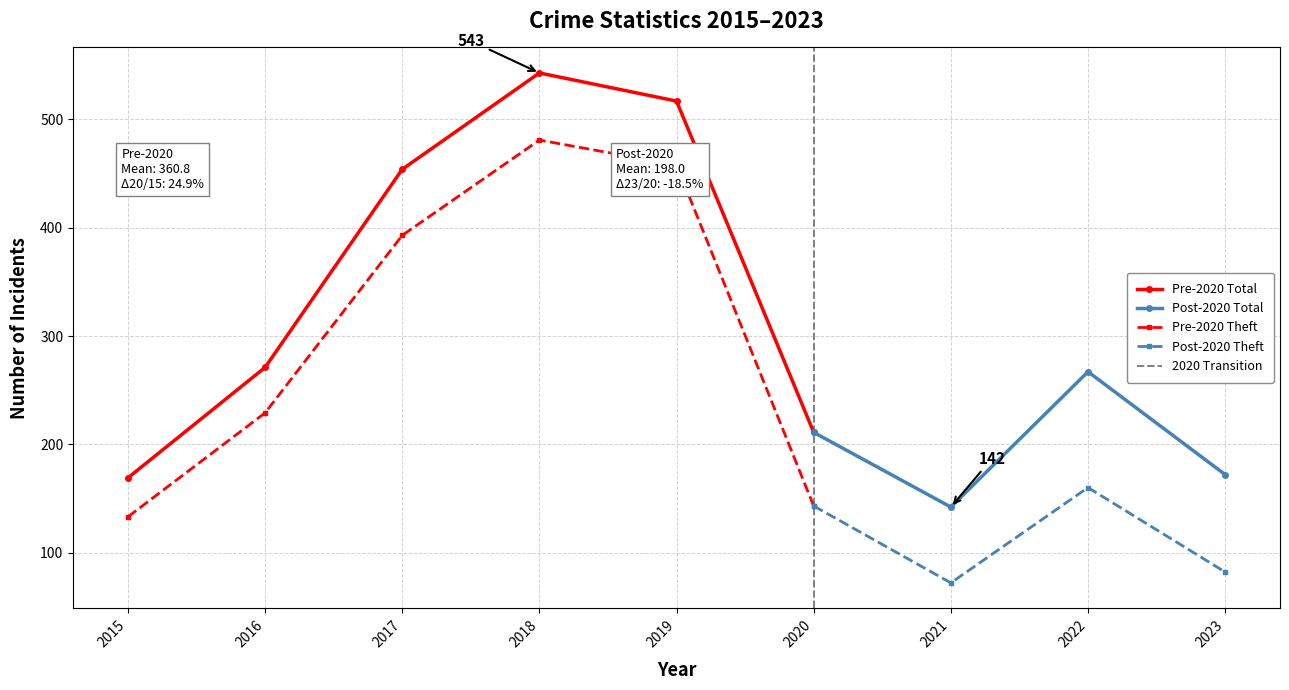

Is it true that Pre-2020 Theft equals 143 at 2020?

True